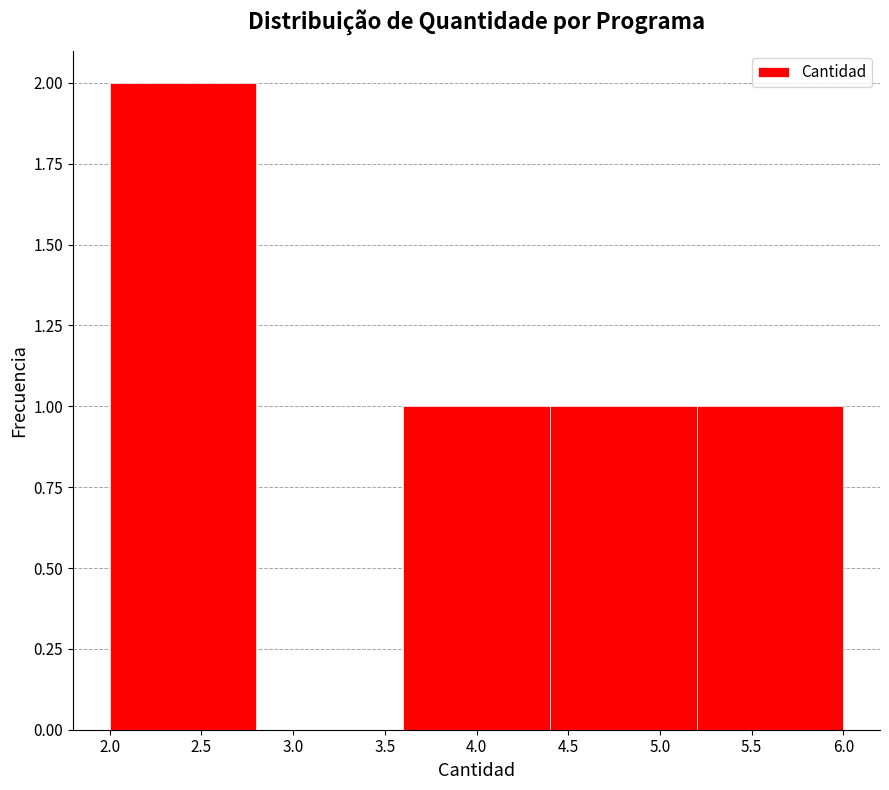

Over which range of the x-axis is the bar tallest?

2.0 to 2.8